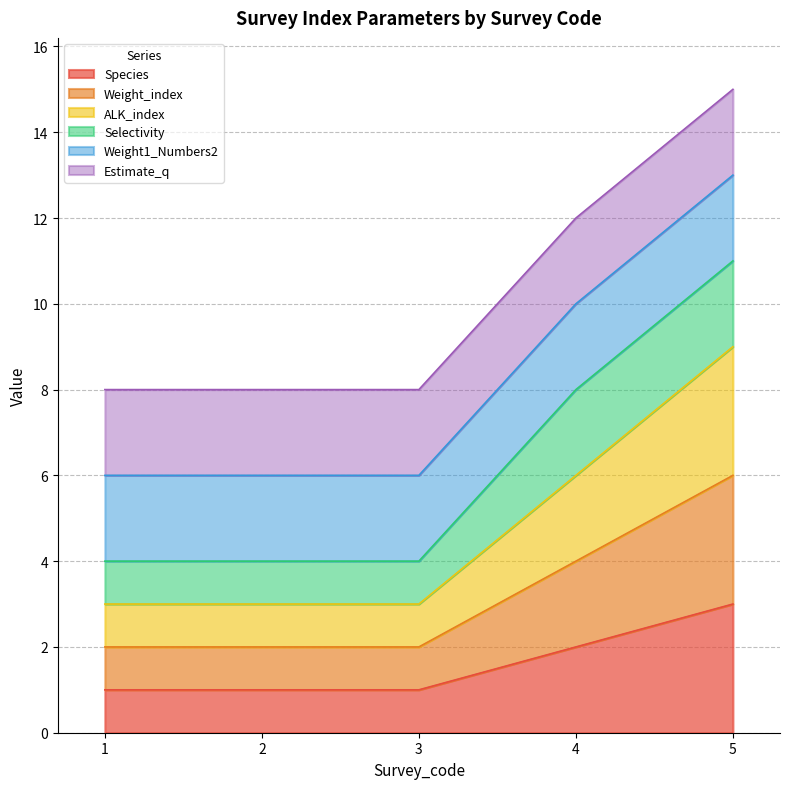

Does the chart display data point markers on the line(s)?

No